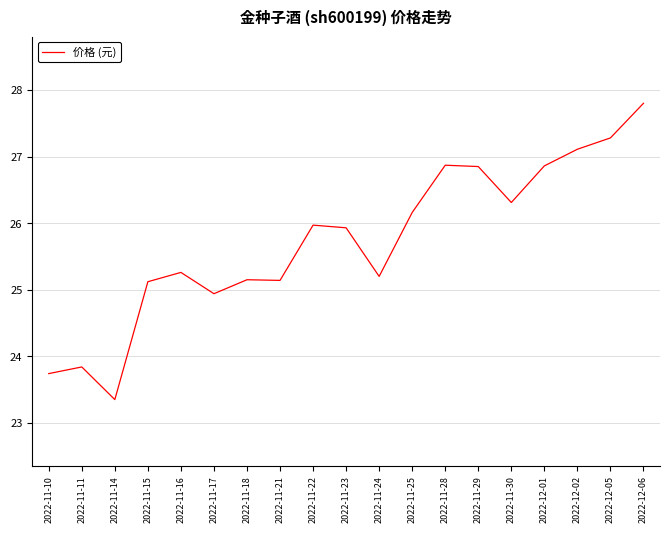

What is the minimum value shown in the chart?

23.4